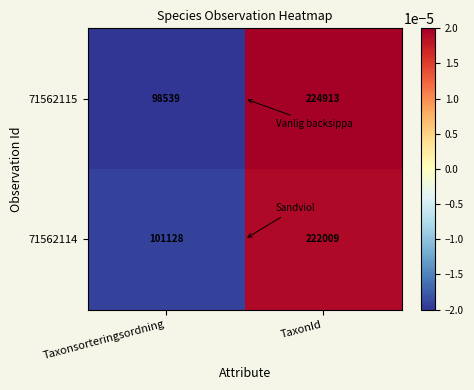

How many series are shown in this chart?

2